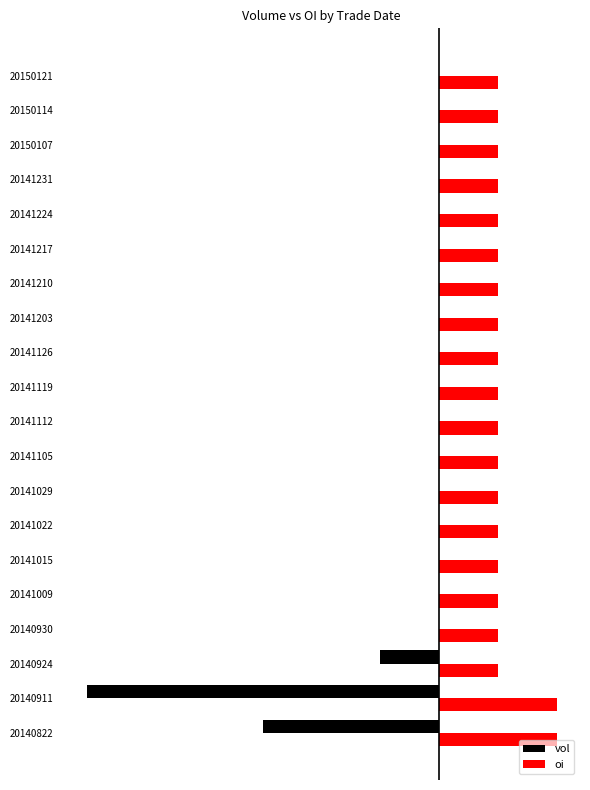

Which series has the largest total across all categories?

oi